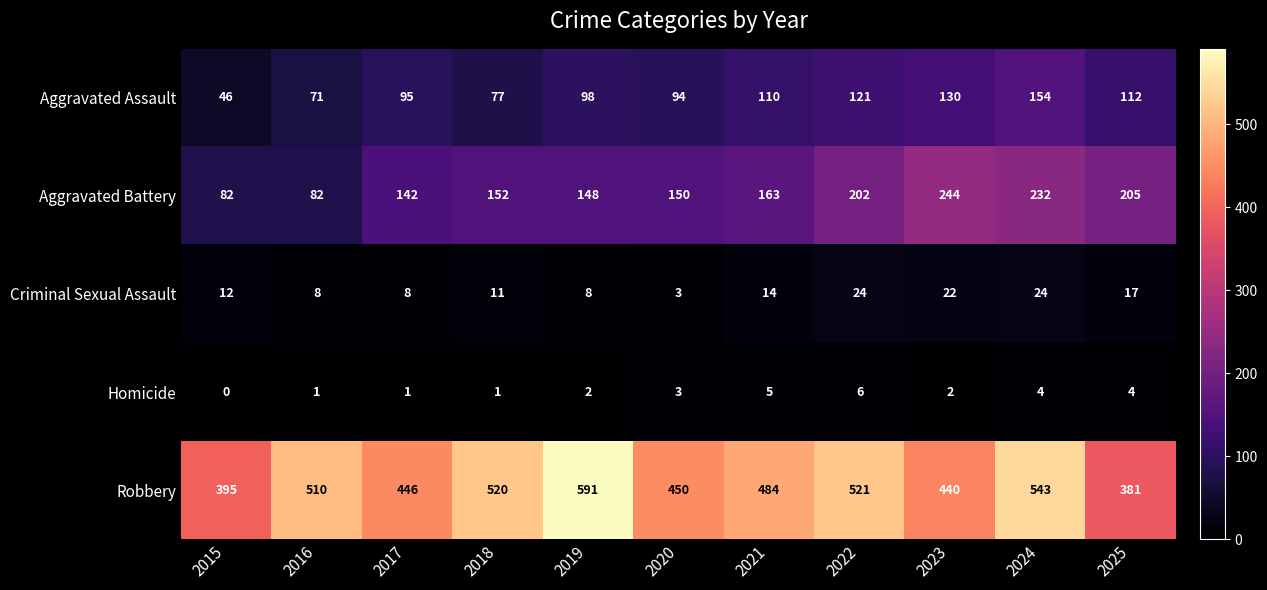

Count the number of categories in the chart.

11